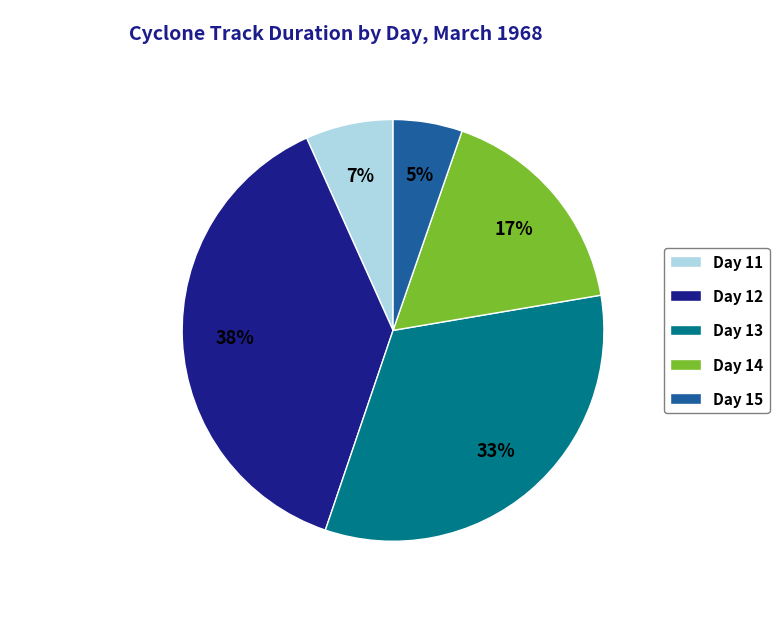

To the nearest percent, what is the difference between the Day 13 and Day 15 slice percentages?

28%